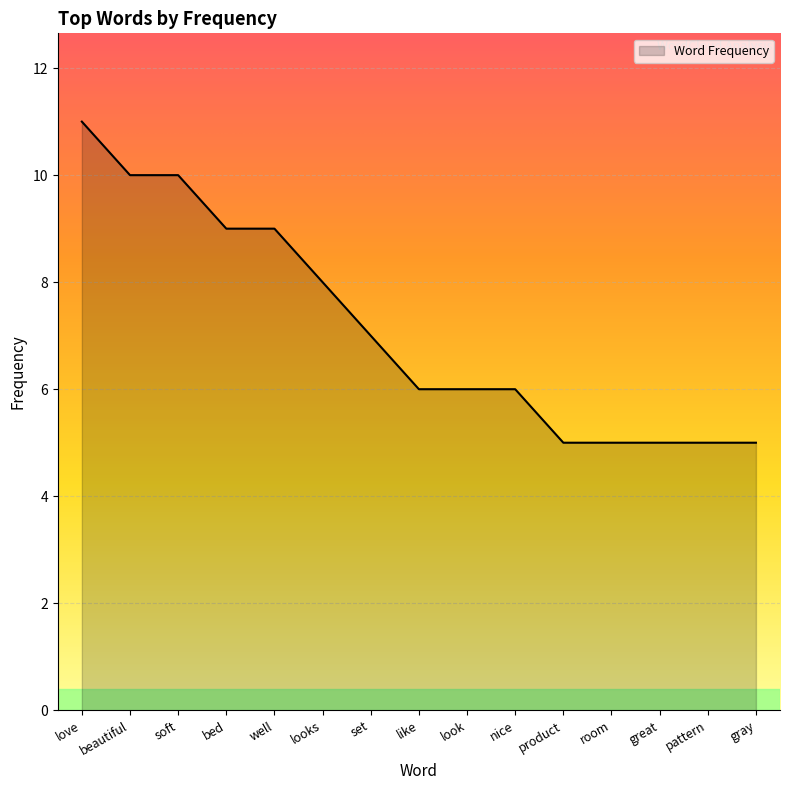

How many lines are shown in the chart?

1